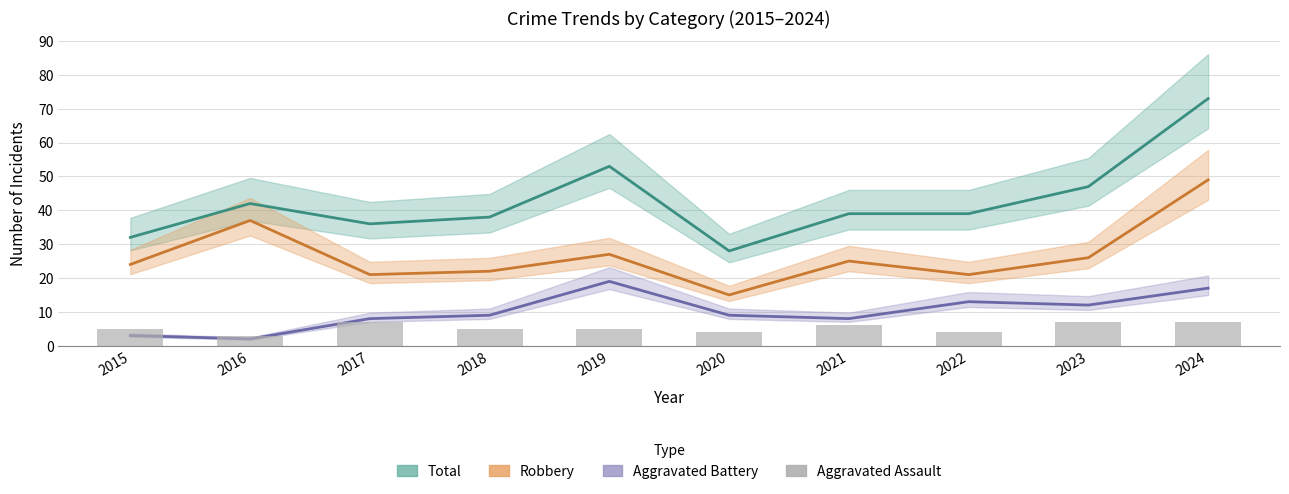

What is the value of the Aggravated Battery bar at the 8th from the left?

13